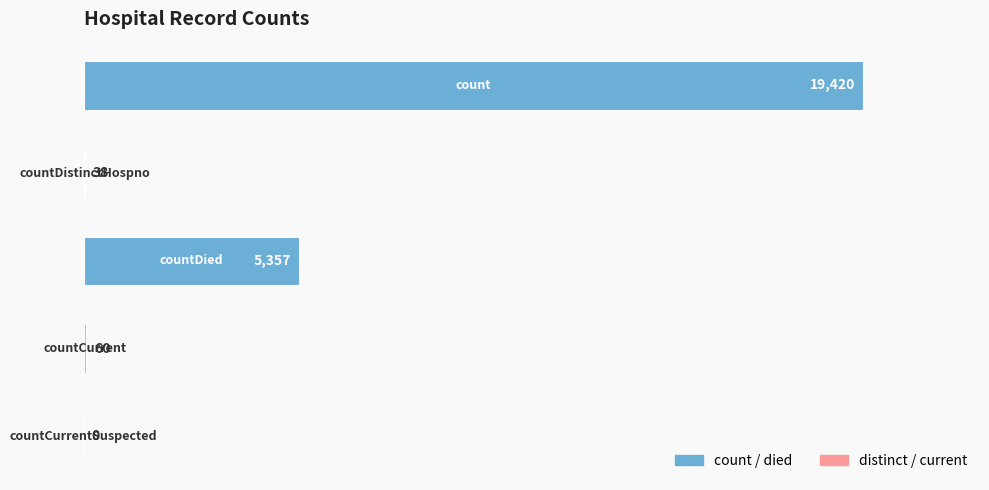

What is the sum of all values?

24875